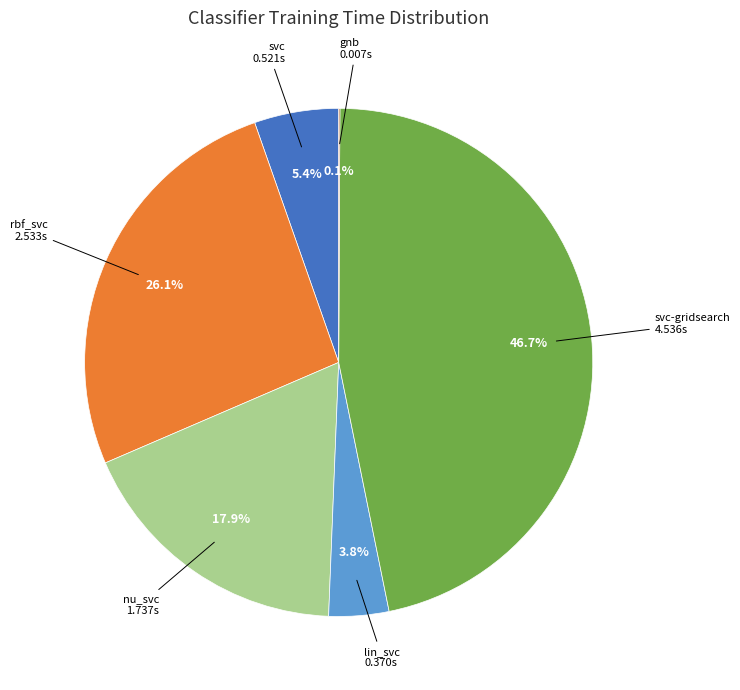

Between lin_svc and svc, which is larger?

svc